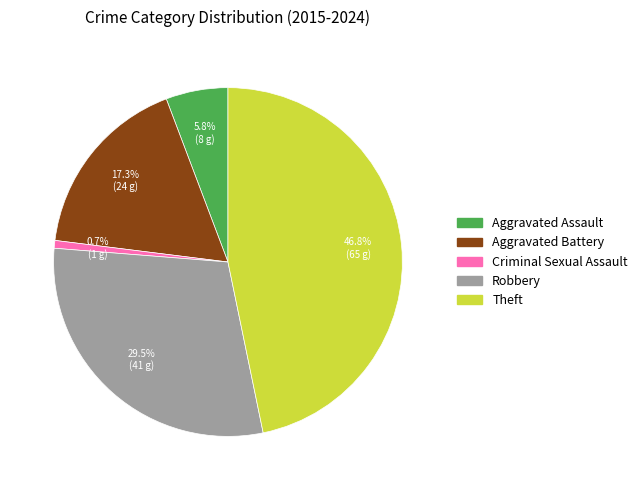

Between Aggravated Battery and Criminal Sexual Assault, which is larger?

Aggravated Battery